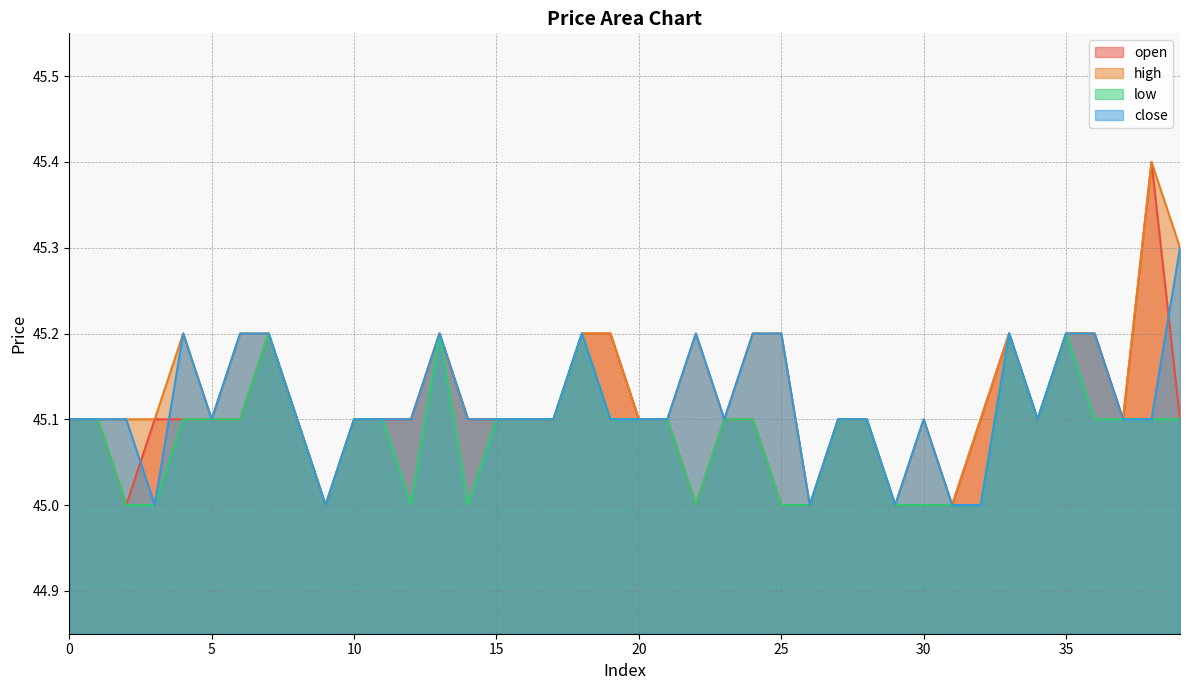

What is the value of the high point at the 40th from the left?

45.3